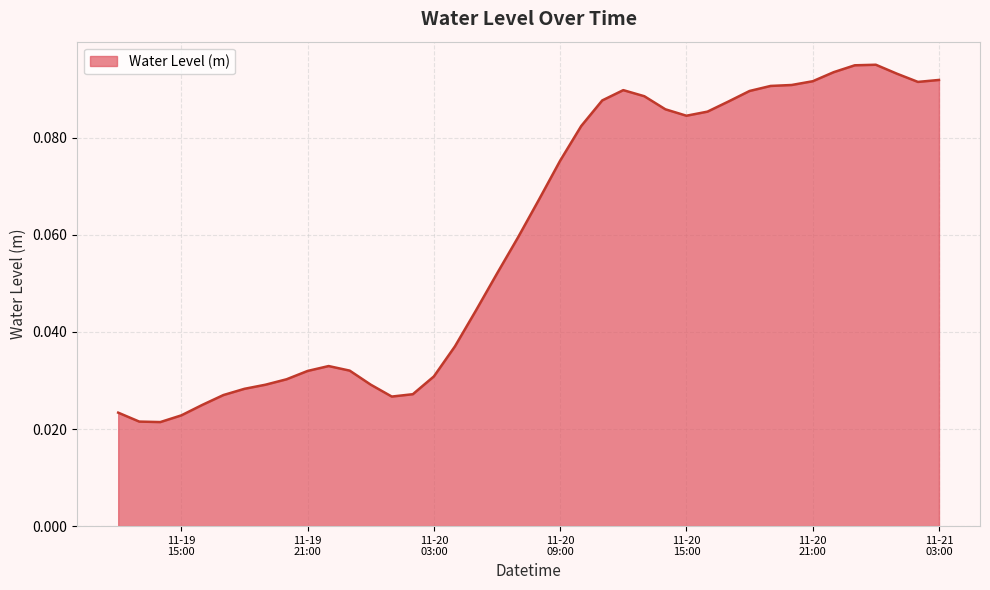

How many categories are shown in the chart?

40